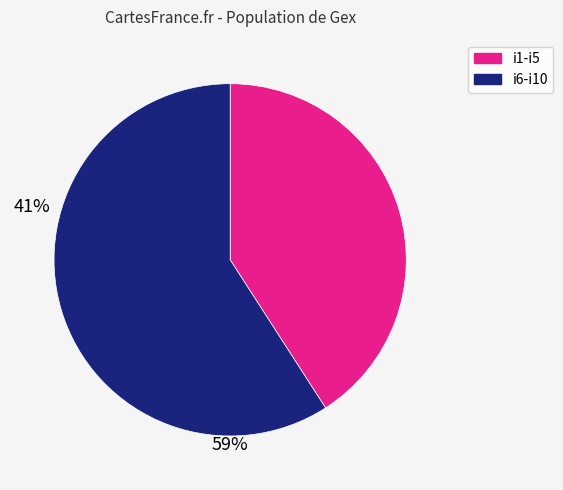

Is there a majority slice in this chart?

Yes